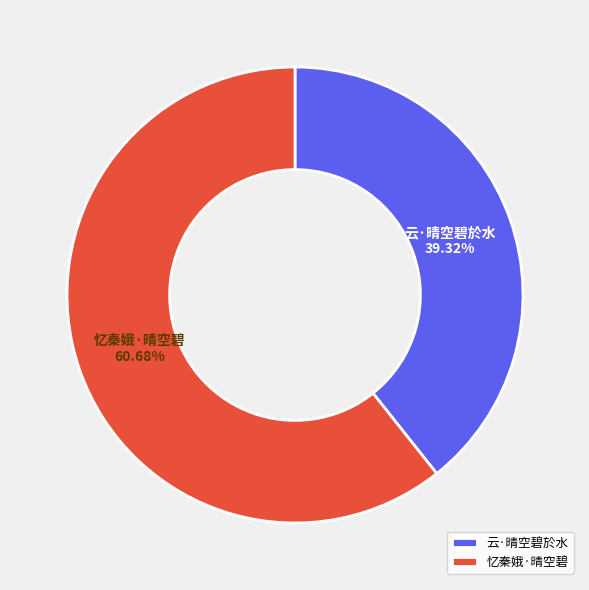

Does 忆秦娥·晴空碧 represent more than half of the total?

Yes